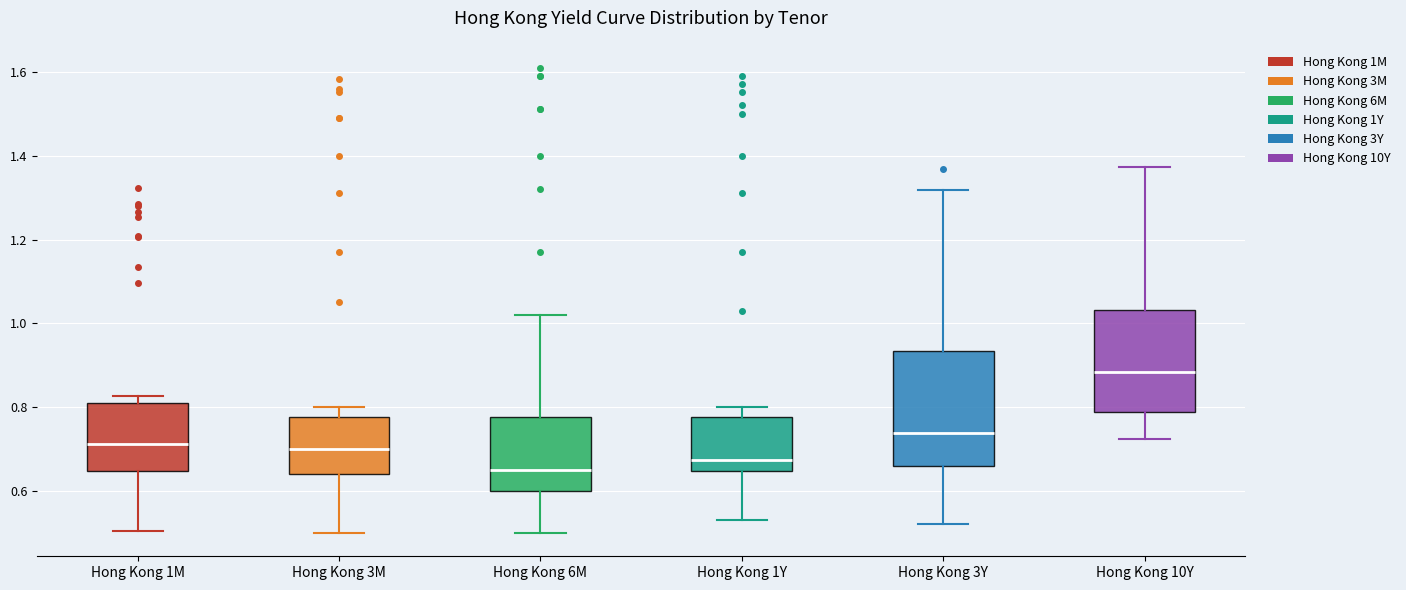

Which box's median line is the lowest?

Hong Kong 6M